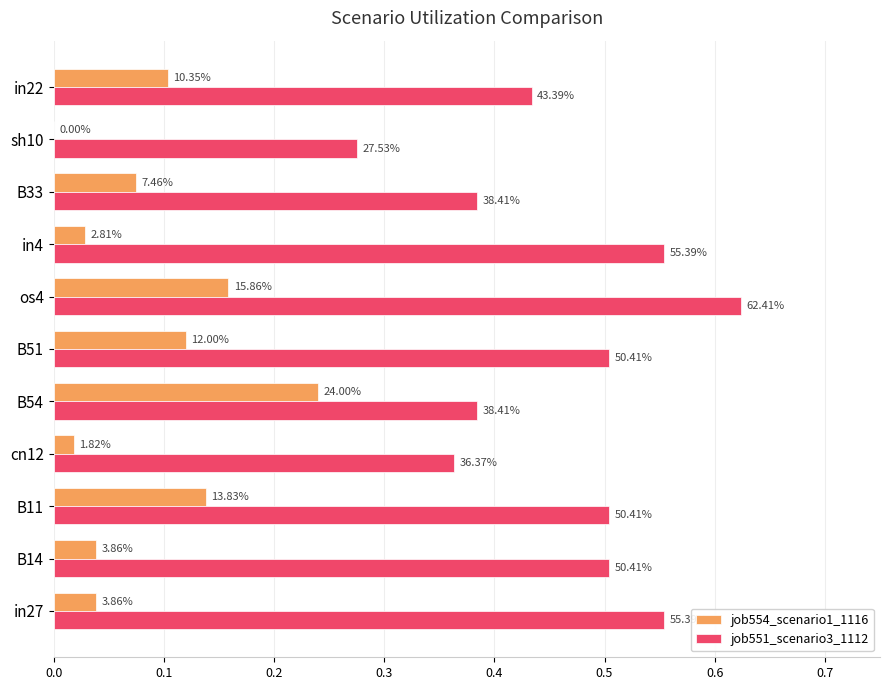

What are all the series names shown in the legend?

job554_scenario1_1116, job551_scenario3_1112